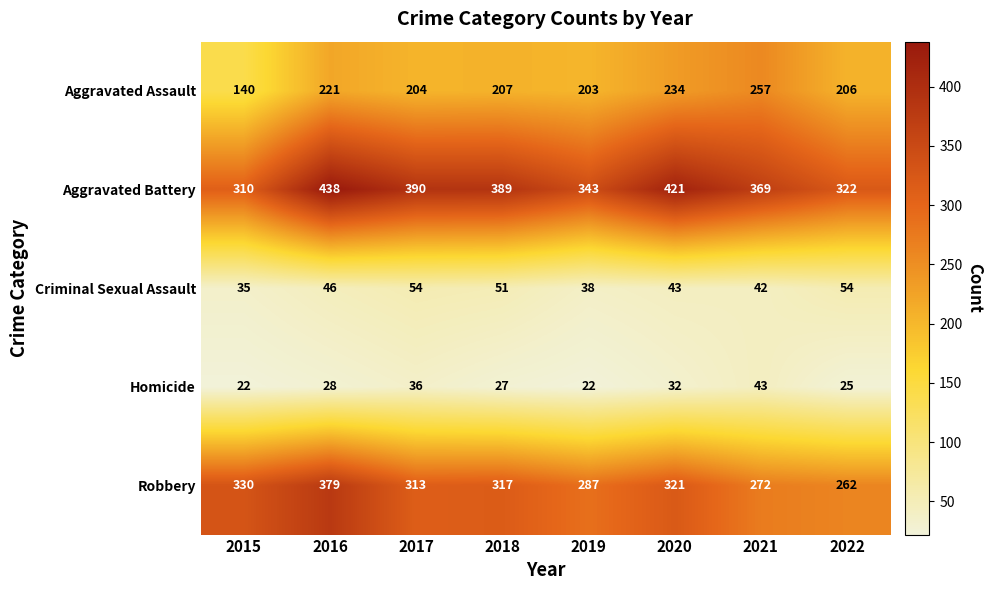

Is it true that Aggravated Assault equals 121 at 2017?

False